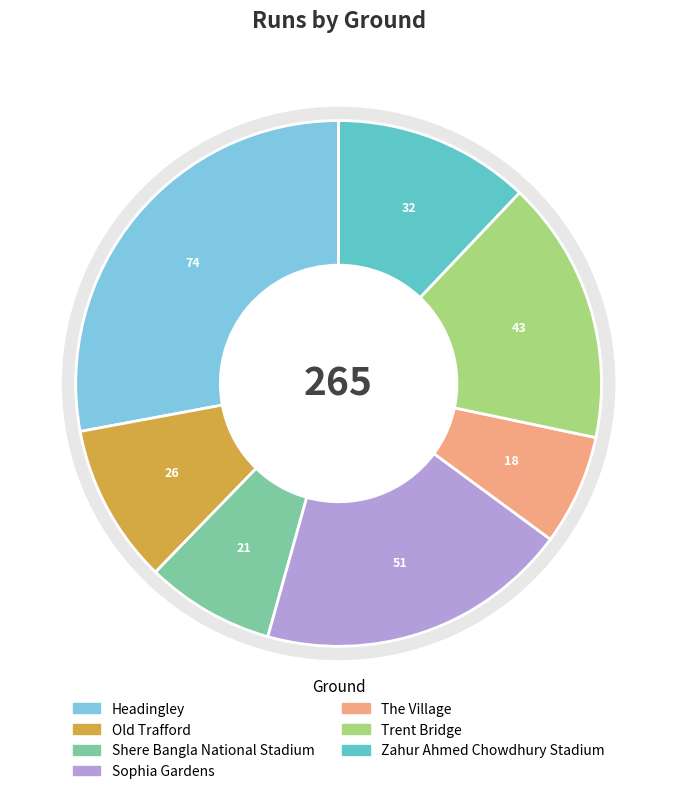

To the nearest percent, what portion does The Village represent?

7%